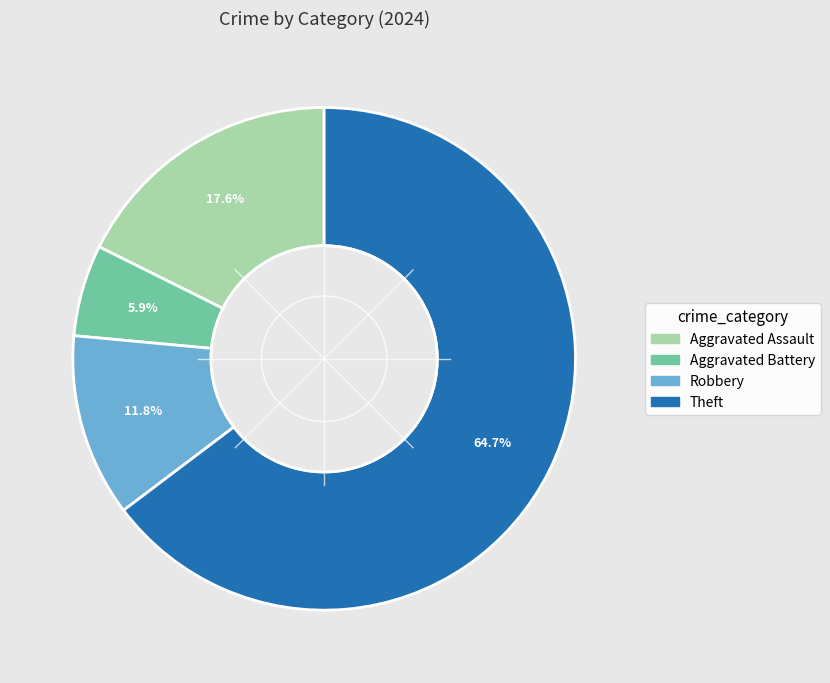

Does any single category account for the majority?

Yes